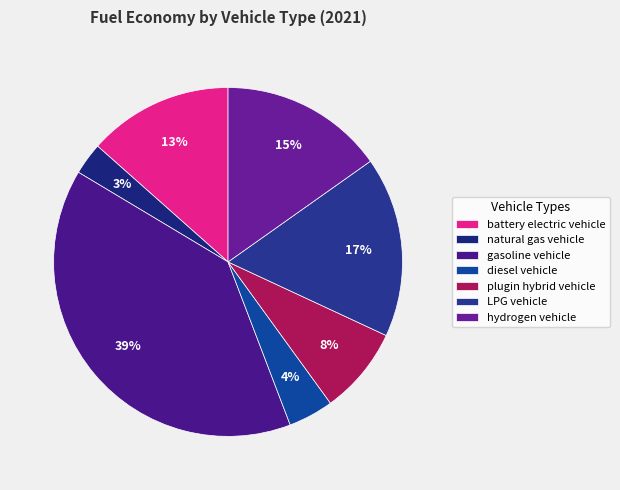

Is it true that plugin hybrid vehicle is 8% of the pie?

True